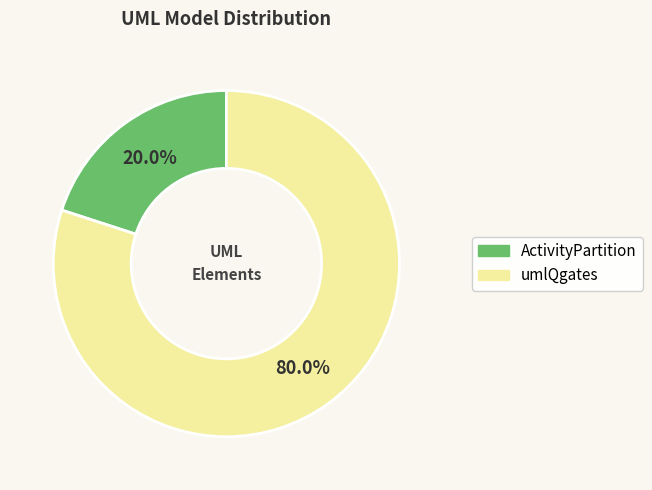

Do ActivityPartition and umlQgates together represent more than half of the pie?

Yes